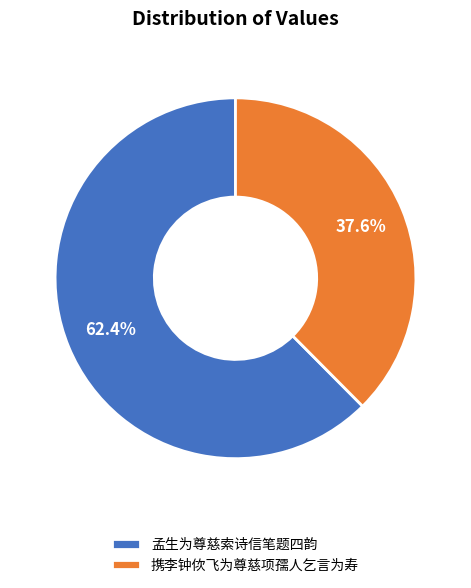

What percentage is the 孟生为尊慈索诗信笔题四韵 slice, to the nearest percent?

62%